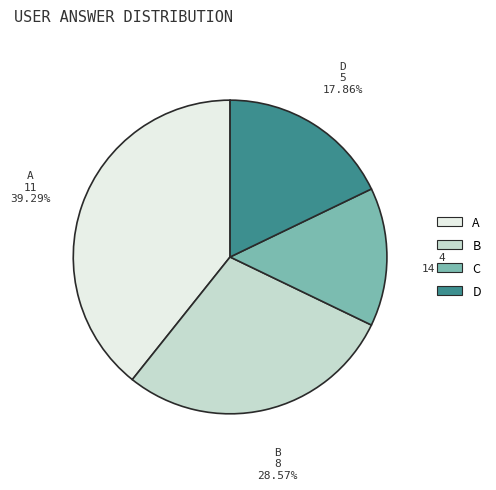

Is there a majority slice in this chart?

No